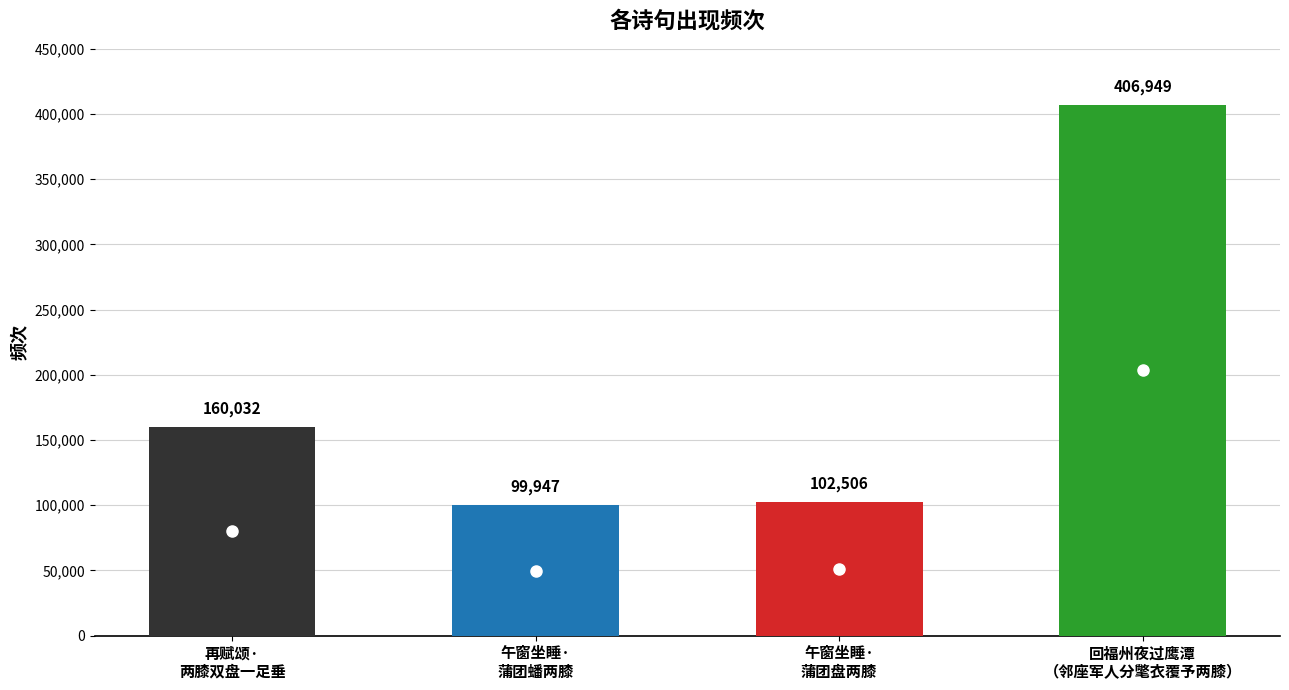

Where is the data nearest to the value 253448?

再赋颂·两膝双盘一足垂